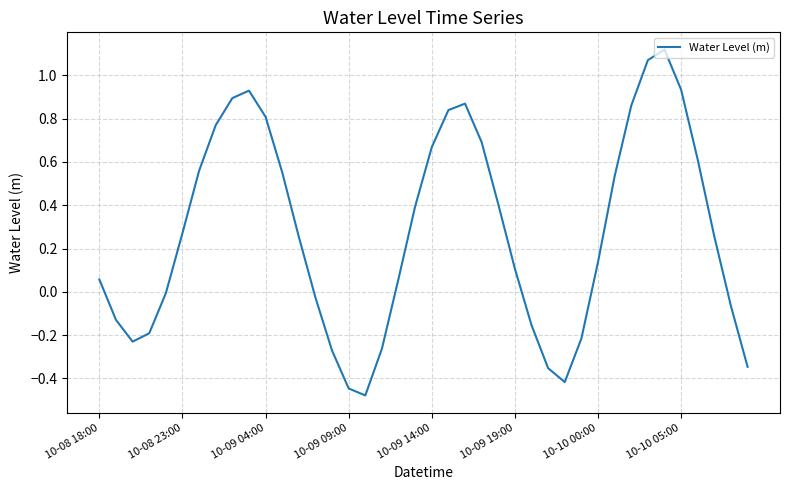

What is the difference between the maximum and minimum values?

1.6